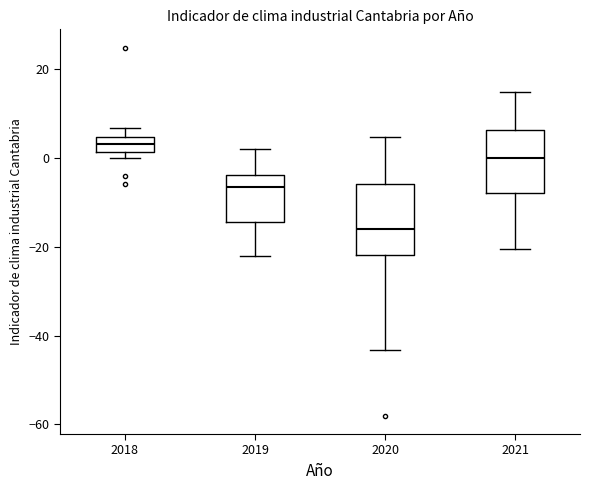

Which box has the highest median line?

2018